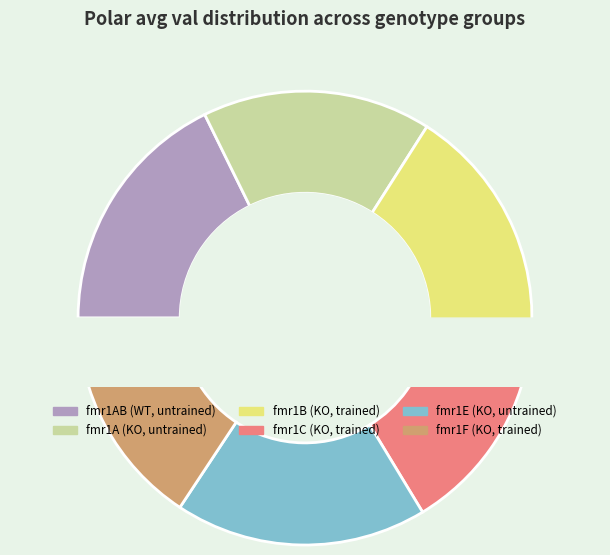

Is fmr1A (KO, untrained) the majority of the pie?

No